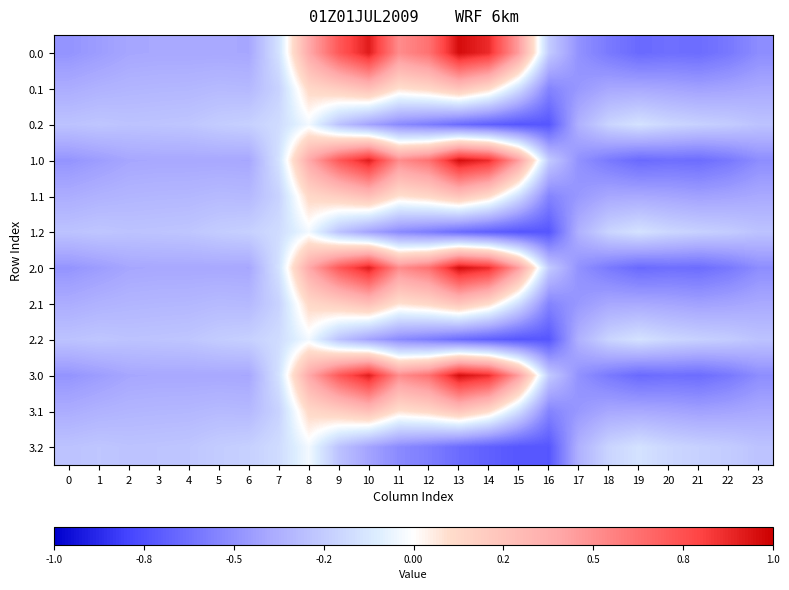

Reading left to right, what are all the values shown in this chart?

0.0: 0=-482.0	1=-449.5	2=-410.3	3=-404.4	4=-404.9	5=-403.8	6=-408.0	7=-150.1	8=395.3	9=716.9	10=916.2	11=516.0	12=619.4	13=962.7	14=870.3	15=443.0	16=-250.9	17=-494.8	18=-586.7	19=-649.2	20=-629.9	21=-638.4	22=-592.3	23=-511.3
0.1: 0=-384.6	1=-361.1	2=-347.9	3=-342.7	4=-339.6	5=-325.7	6=-332.2	7=-217.1	8=125.2	9=191.1	10=274.1	11=87.0	12=134.6	13=241.5	14=113.7	15=-173.1	16=-547.3	17=-466.6	18=-405.4	19=-400.2	20=-414.5	21=-432.4	22=-419.9	23=-399.4
0.2: 0=-287.1	1=-272.7	2=-285.5	3=-281.0	4=-274.4	5=-245.0	6=-228.8	7=-176.6	8=-35.3	9=-288.5	10=-423.5	11=-520.6	12=-571.2	13=-640.4	14=-687.4	15=-725.8	16=-726.6	17=-362.4	18=-210.0	19=-151.0	20=-199.2	21=-226.4	22=-247.4	23=-287.5
1.0: 0=-482.0	1=-449.5	2=-410.3	3=-404.4	4=-404.9	5=-403.8	6=-408.0	7=-150.1	8=395.3	9=716.9	10=916.2	11=516.0	12=619.4	13=962.7	14=870.3	15=443.0	16=-250.9	17=-494.8	18=-586.7	19=-649.2	20=-629.9	21=-638.4	22=-592.3	23=-511.3
1.1: 0=-384.6	1=-361.1	2=-347.9	3=-342.7	4=-339.6	5=-325.7	6=-332.2	7=-217.1	8=125.2	9=191.1	10=274.1	11=87.0	12=134.6	13=241.5	14=113.7	15=-173.1	16=-547.3	17=-466.6	18=-405.4	19=-400.2	20=-414.5	21=-432.4	22=-419.9	23=-399.4
1.2: 0=-287.1	1=-272.7	2=-285.5	3=-281.0	4=-274.4	5=-245.0	6=-228.8	7=-176.6	8=-35.3	9=-288.5	10=-423.5	11=-520.6	12=-571.2	13=-640.4	14=-687.4	15=-725.8	16=-726.6	17=-362.4	18=-210.0	19=-151.0	20=-199.2	21=-226.4	22=-247.4	23=-287.5
2.0: 0=-482.0	1=-449.5	2=-410.3	3=-404.4	4=-404.9	5=-403.8	6=-408.0	7=-150.1	8=395.3	9=716.9	10=916.2	11=516.0	12=619.4	13=962.7	14=870.3	15=443.0	16=-250.9	17=-494.8	18=-586.7	19=-649.2	20=-629.9	21=-638.4	22=-592.3	23=-511.3
2.1: 0=-384.6	1=-361.1	2=-347.9	3=-342.7	4=-339.6	5=-325.7	6=-332.2	7=-217.1	8=125.2	9=191.1	10=274.1	11=87.0	12=134.6	13=241.5	14=113.7	15=-173.1	16=-547.3	17=-466.6	18=-405.4	19=-400.2	20=-414.5	21=-432.4	22=-419.9	23=-399.4
2.2: 0=-287.1	1=-272.7	2=-285.5	3=-281.0	4=-274.4	5=-245.0	6=-228.8	7=-176.6	8=-35.3	9=-288.5	10=-423.5	11=-520.6	12=-571.2	13=-640.4	14=-687.4	15=-725.8	16=-726.6	17=-362.4	18=-210.0	19=-151.0	20=-199.2	21=-226.4	22=-247.4	23=-287.5
3.0: 0=-482.0	1=-449.5	2=-410.3	3=-404.4	4=-404.9	5=-403.8	6=-408.0	7=-150.1	8=395.3	9=716.9	10=916.2	11=516.0	12=619.4	13=962.7	14=870.3	15=443.0	16=-250.9	17=-494.8	18=-586.7	19=-649.2	20=-629.9	21=-638.4	22=-592.3	23=-511.3
3.1: 0=-384.6	1=-361.1	2=-347.9	3=-342.7	4=-339.6	5=-325.7	6=-332.2	7=-217.1	8=125.2	9=191.1	10=274.1	11=87.0	12=134.6	13=241.5	14=113.7	15=-173.1	16=-547.3	17=-466.6	18=-405.4	19=-400.2	20=-414.5	21=-432.4	22=-419.9	23=-399.4
3.2: 0=-287.1	1=-272.7	2=-285.5	3=-281.0	4=-274.4	5=-245.0	6=-228.8	7=-176.6	8=-35.3	9=-288.5	10=-423.5	11=-520.6	12=-571.2	13=-640.4	14=-687.4	15=-725.8	16=-726.6	17=-362.4	18=-210.0	19=-151.0	20=-199.2	21=-226.4	22=-247.4	23=-287.5